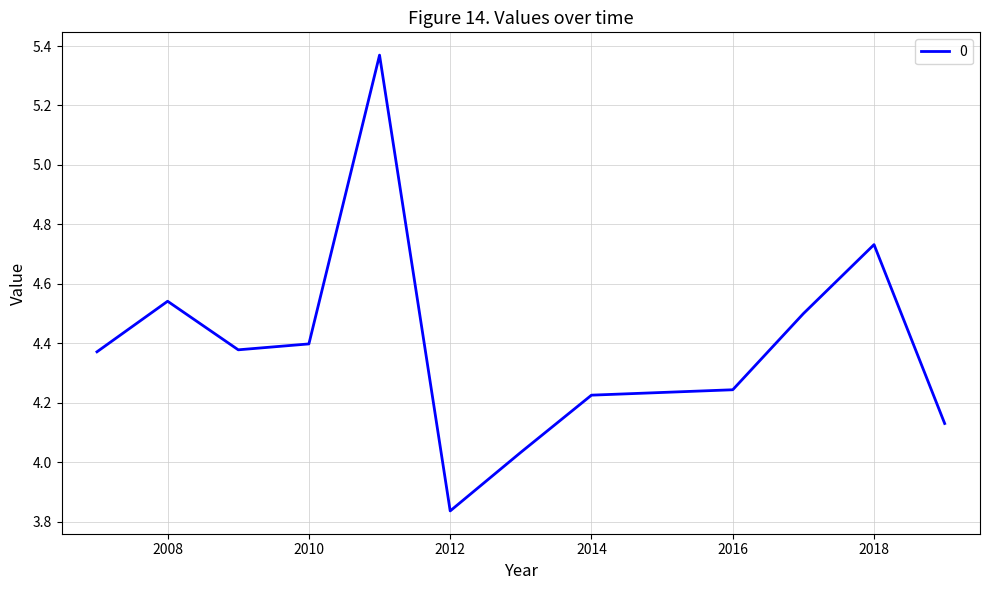

What is the difference between the maximum and minimum values?

1.5